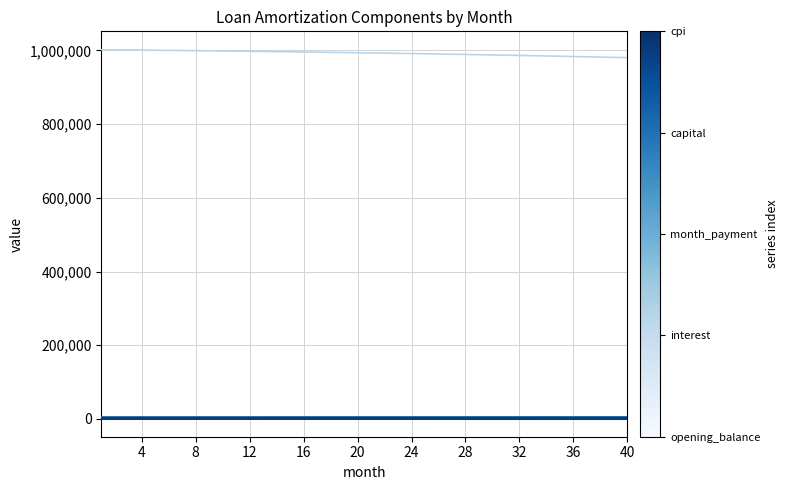

What is the maximum value shown in the chart?

1001833.3